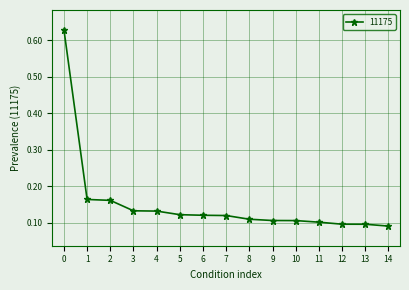

The value at 10 is 0.1. True or false?

True